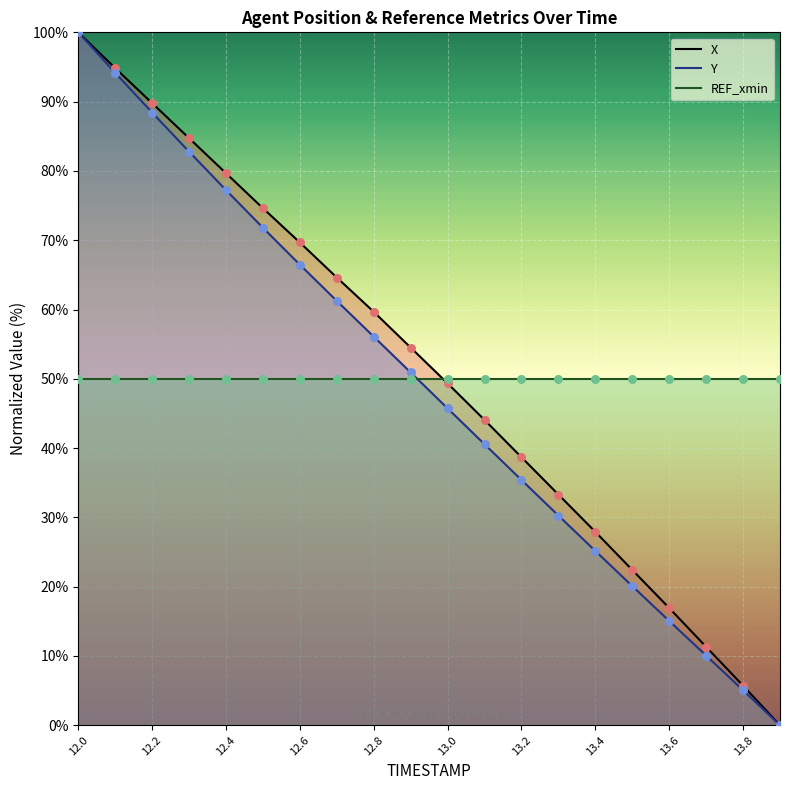

Which series has the largest total across all categories?

X